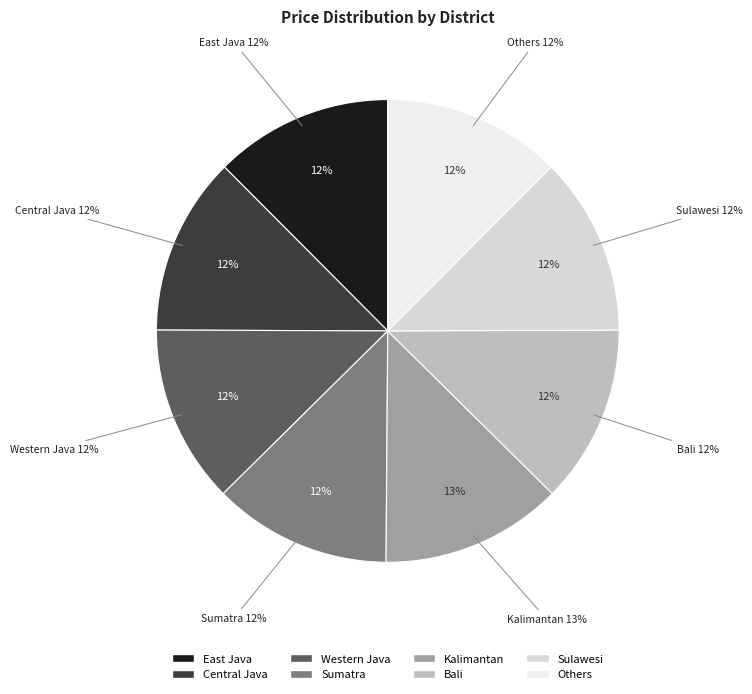

To the nearest percent, what is the average slice percentage?

13%